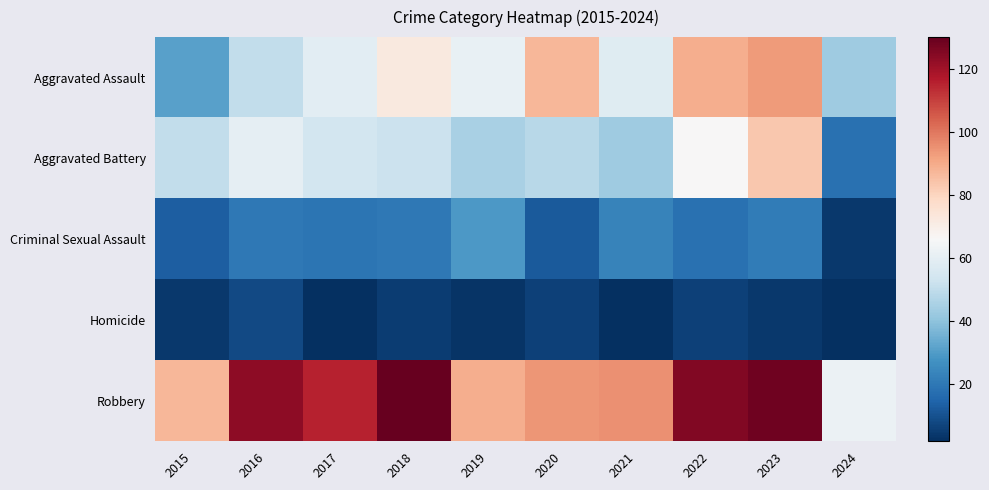

At how many categories does at least one series exceed 88?

8